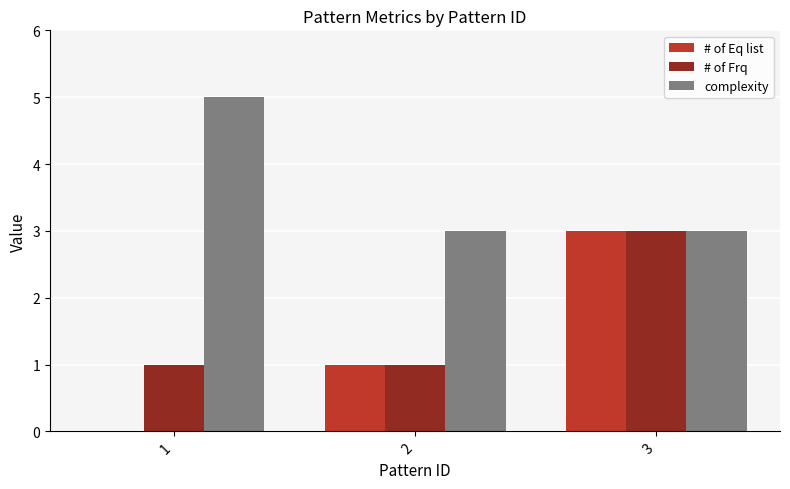

The # of Eq list series shows 0 at 2. True or false?

False